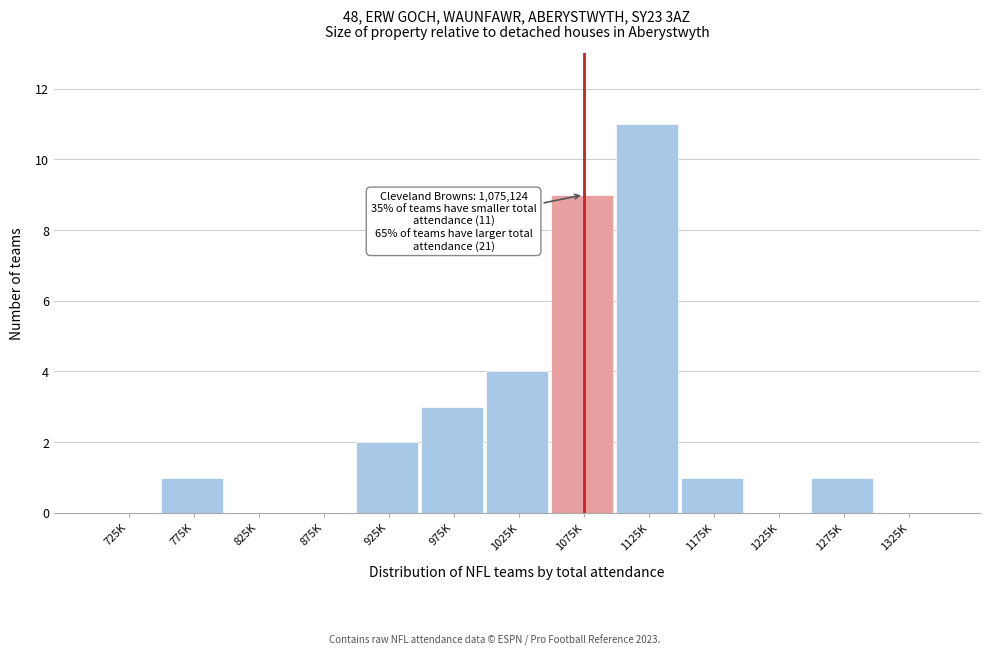

Reading left to right, transcribe all the data shown in this chart.

725K=0	775K=1	825K=0	875K=0	925K=2	975K=3	1025K=4	1075K=9	1125K=11	1175K=1	1225K=0	1275K=1	1325K=0